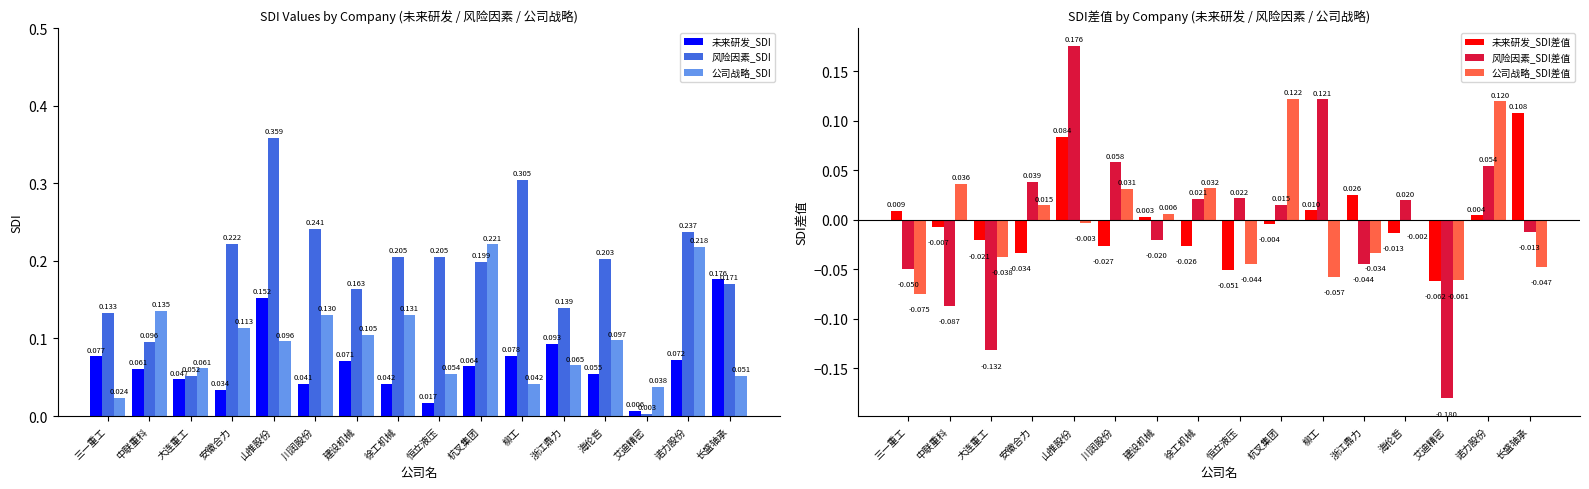

Is the value of 风险因素_SDI at 建设机械 greater than the value of 公司战略_SDI差值 at 杭叉集团?

Yes